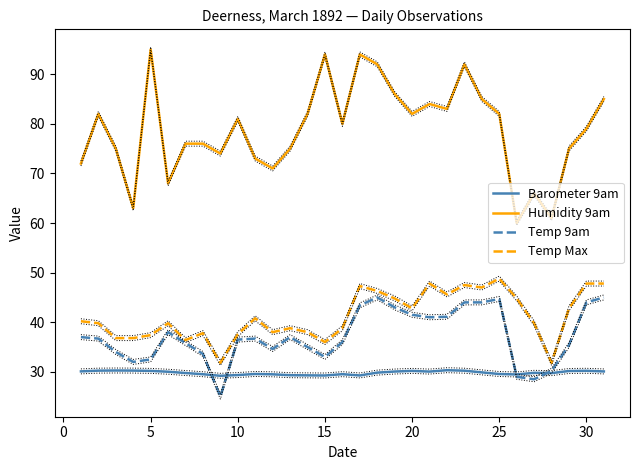

Is it true that Temp 9am equals 24.0 at 13?

False